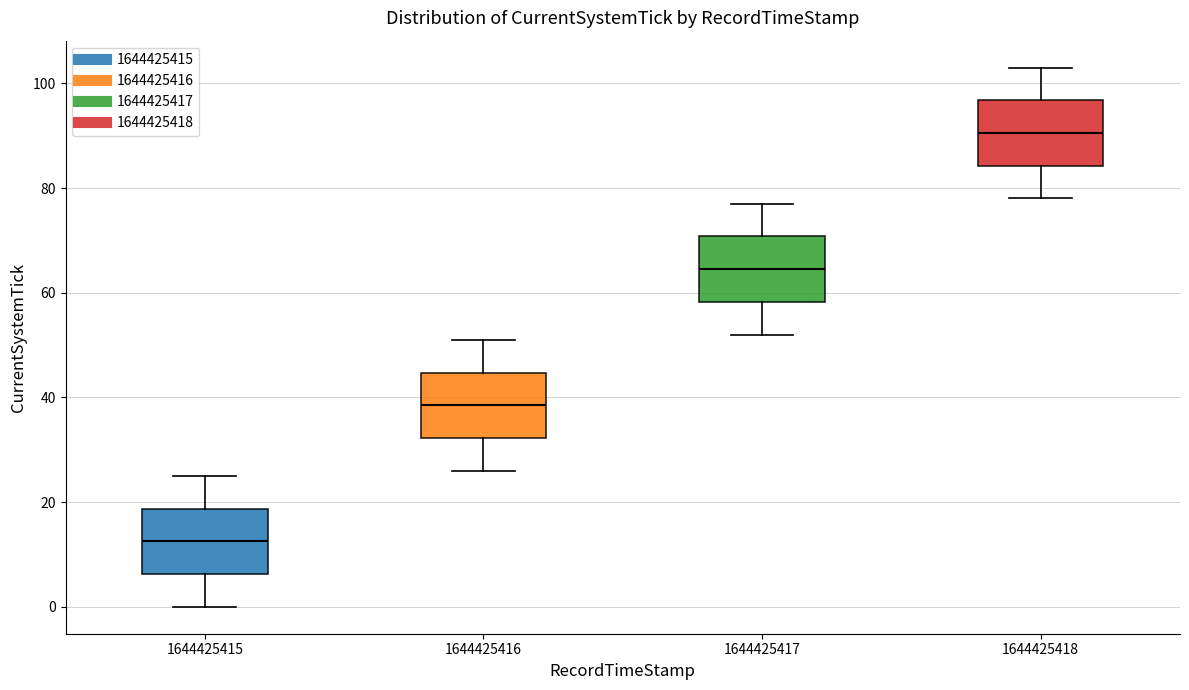

Reading left to right, read every box against the y-axis: the position of its median line, the range the box covers, and the ends of its whiskers. The values are not printed on the chart, so give them approximately, as read against the axis.

1644425415: median 12, box 6 to 18, whiskers 0 to 26
1644425416: median 38, box 32 to 44, whiskers 26 to 52
1644425417: median 64, box 58 to 70, whiskers 52 to 78
1644425418: median 90, box 84 to 96, whiskers 78 to 104